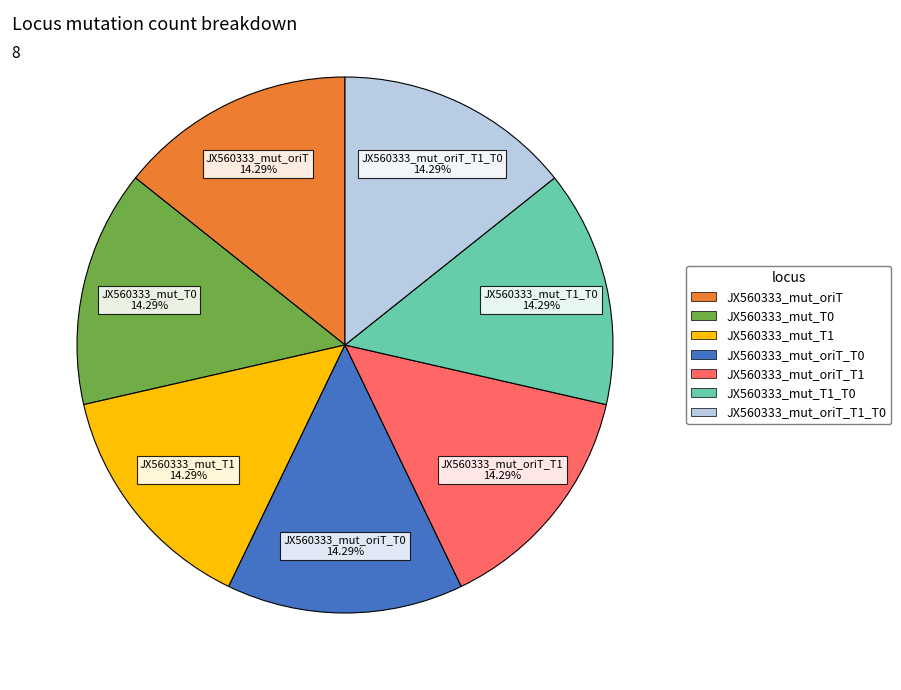

How many slices are in this pie chart?

7